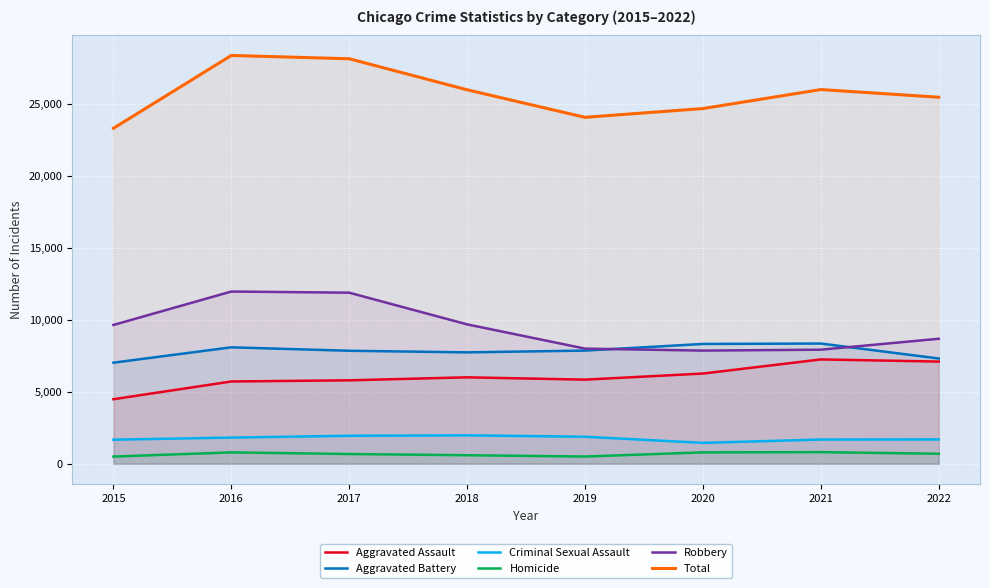

What is the value of the Homicide point at the 6th from the left?

787